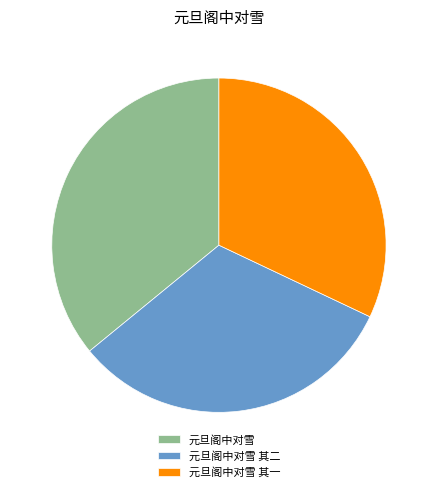

Does 元旦阁中对雪 account for over 50% of the chart?

No